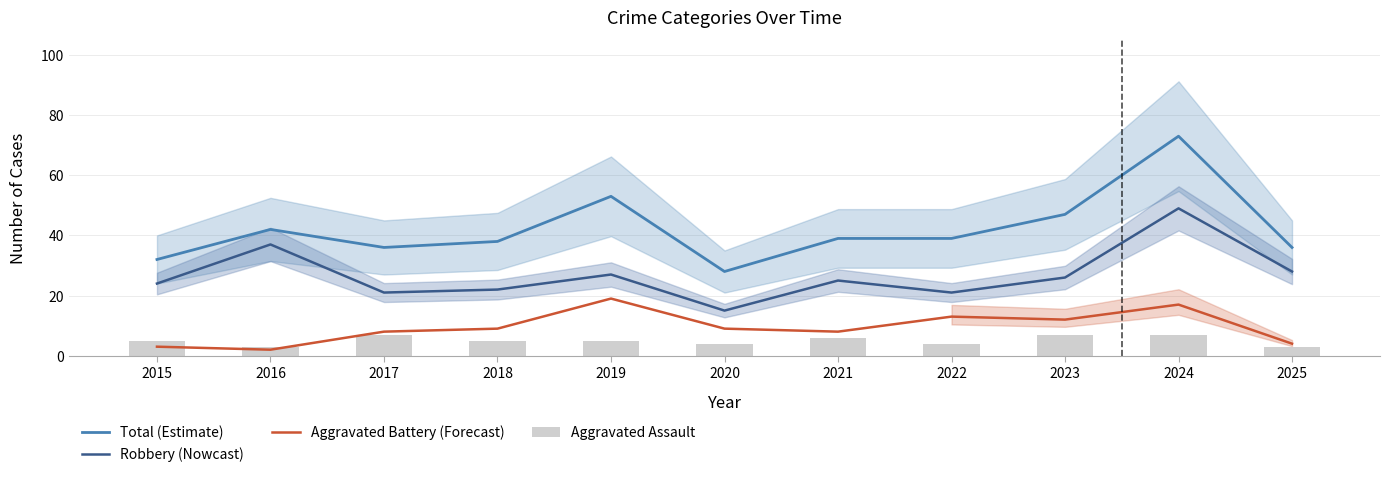

What is the value of the Robbery (Nowcast) bar at the 6th from the left?

15